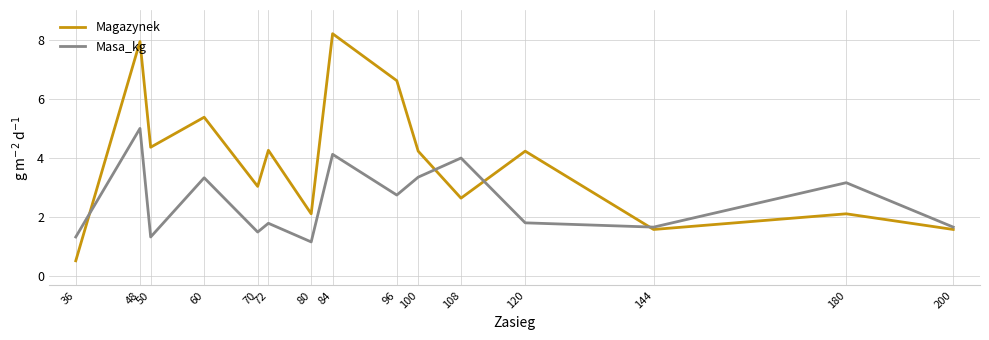

Rank the series by their maximum value, from highest to lowest.

Magazynek, Masa_kg